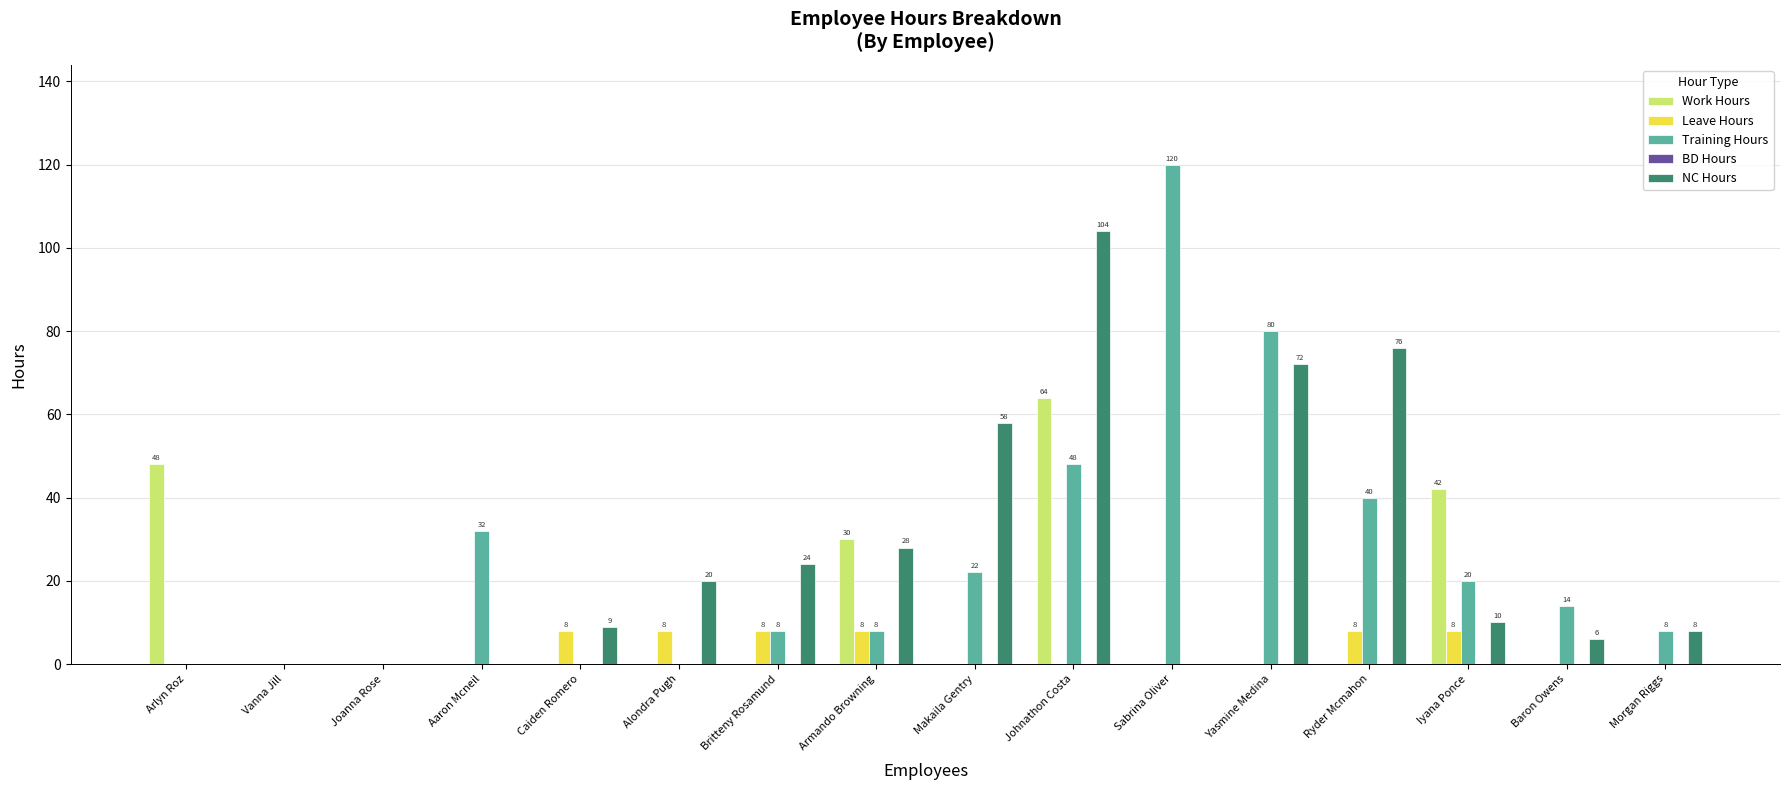

How many data points does each series have?

16